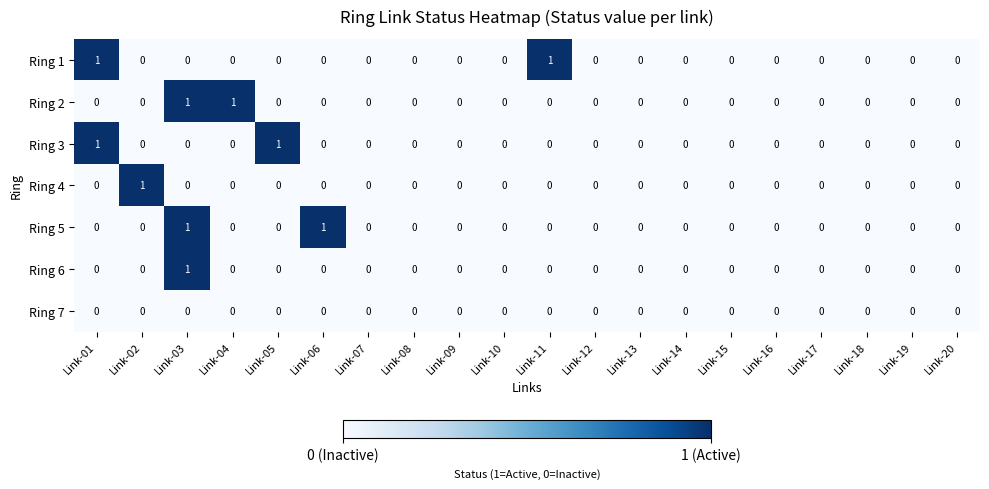

What is the maximum value shown in the chart?

1